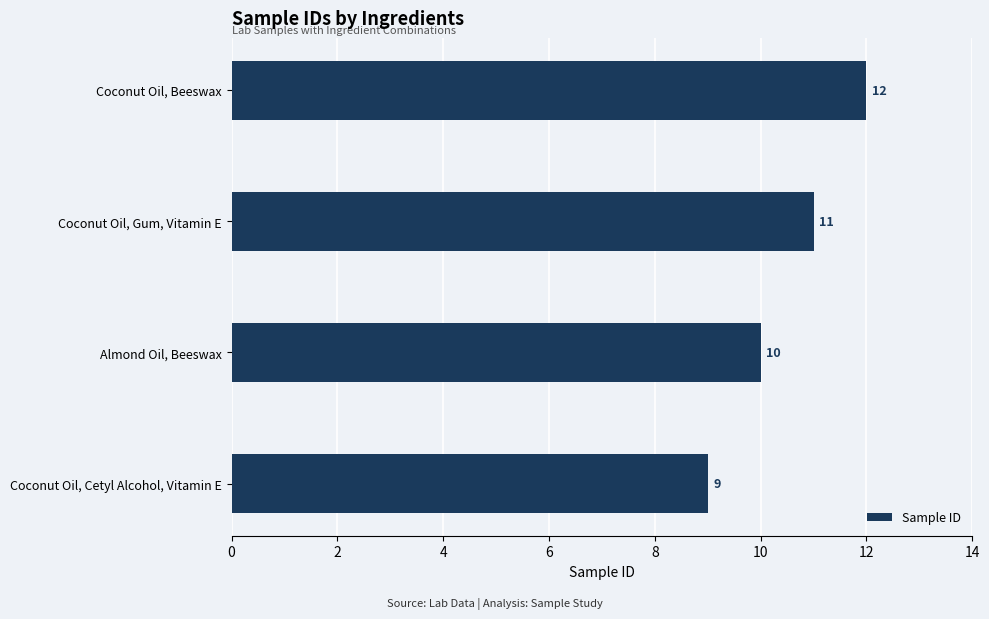

Between Coconut Oil, Gum, Vitamin E and Coconut Oil, Beeswax, which is larger?

Coconut Oil, Beeswax